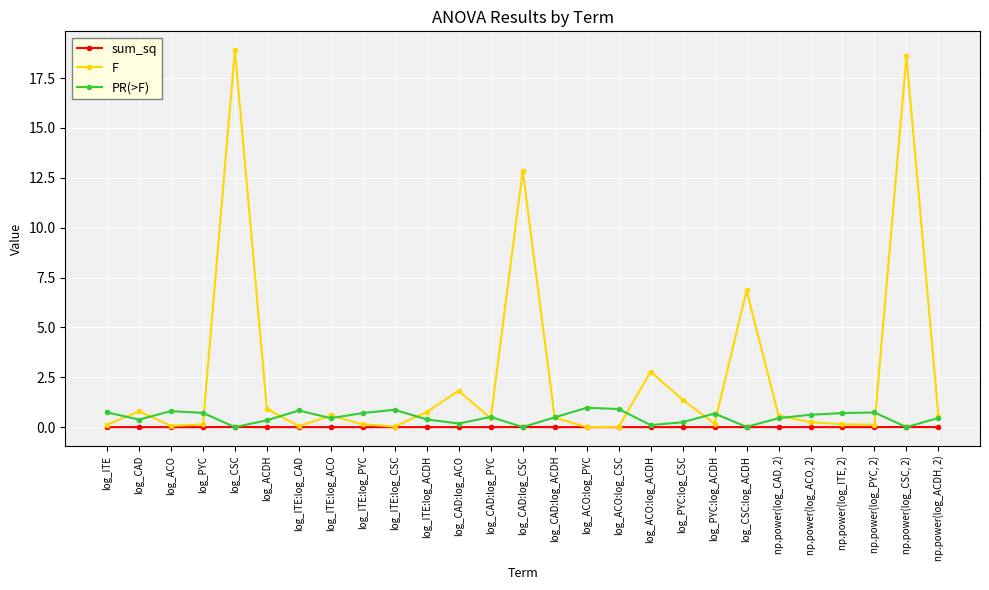

The value of F at log_ACO:log_PYC is 0.0. True or false?

True